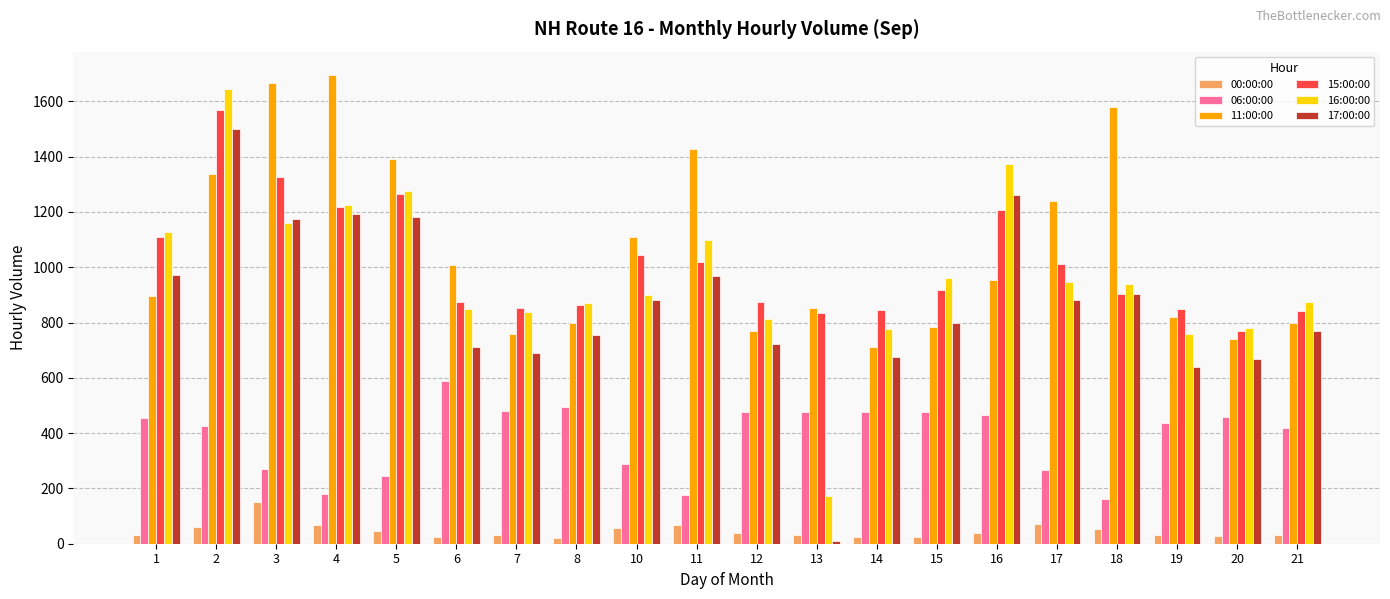

How many data points in 00:00:00 are less than 40?

10